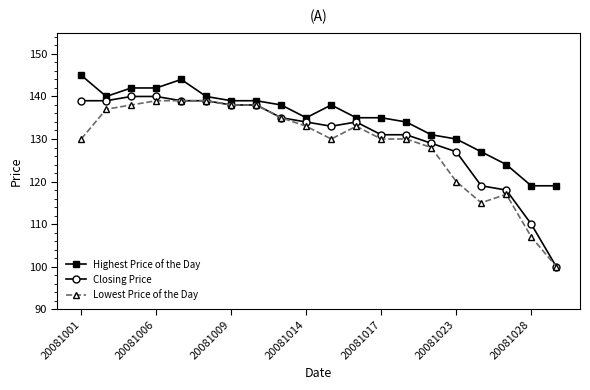

What is the maximum value for Highest Price of the Day?

145